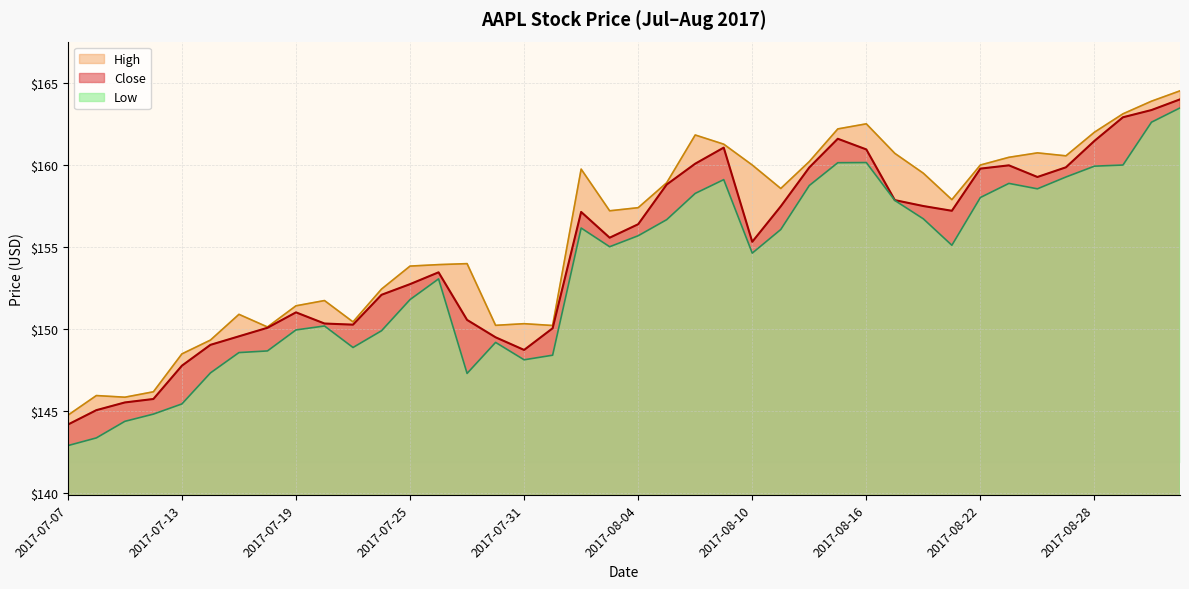

Where is the first local maximum for High?

2017-07-10